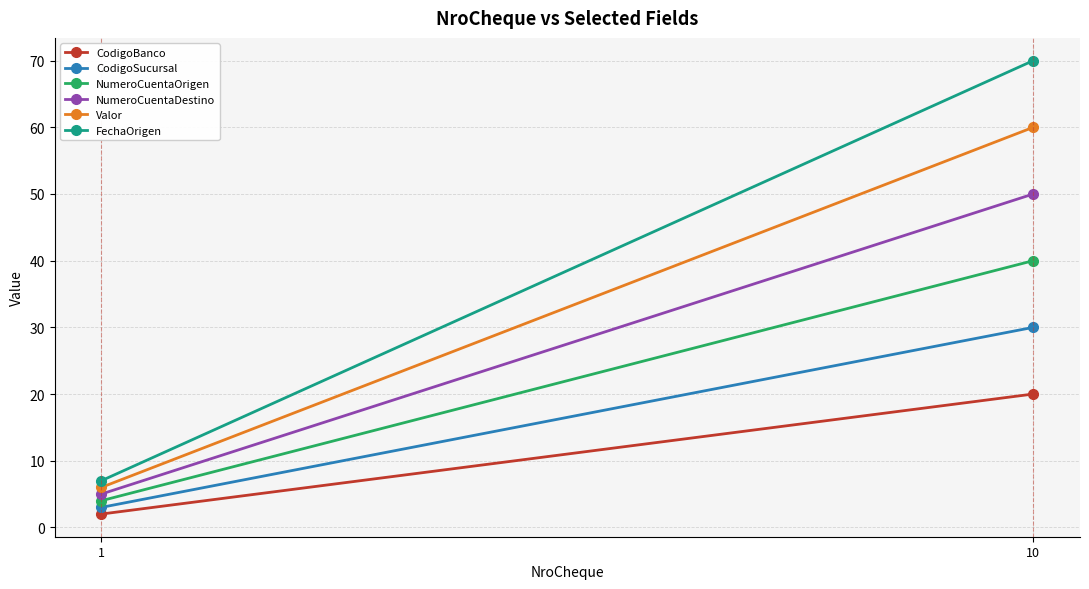

Rank the series by their average value, from highest to lowest.

FechaOrigen, Valor, NumeroCuentaDestino, NumeroCuentaOrigen, CodigoSucursal, CodigoBanco